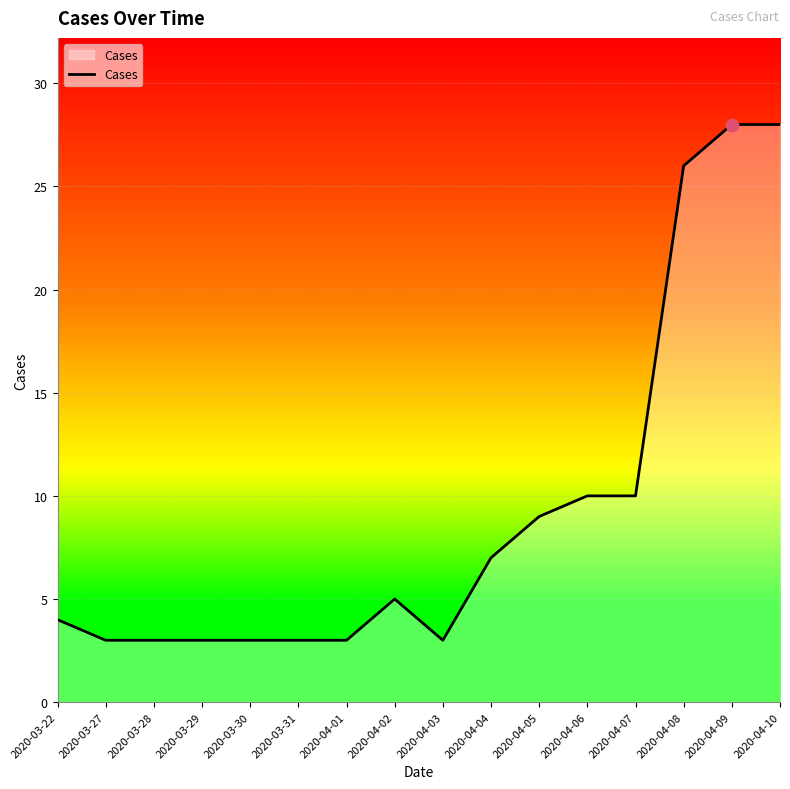

What is the change in value from 2020-03-22 to 2020-04-10?

+24